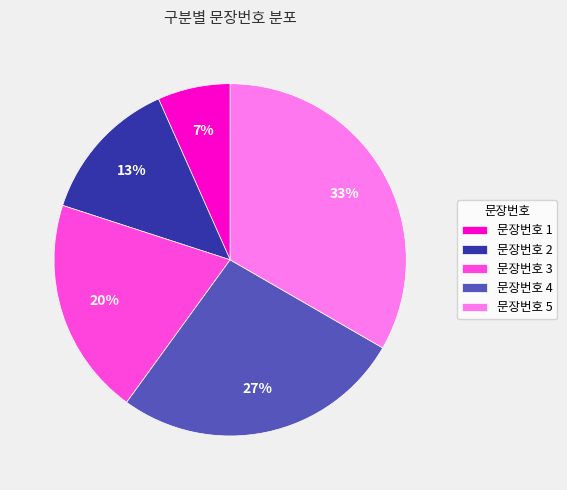

The 문장번호 3 slice represents 15% of the pie. True or false?

False